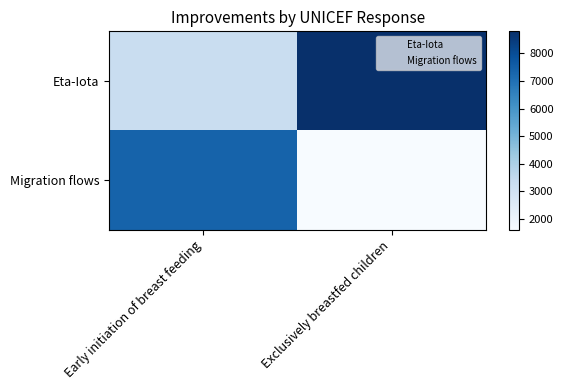

Count the number of categories in the chart.

2